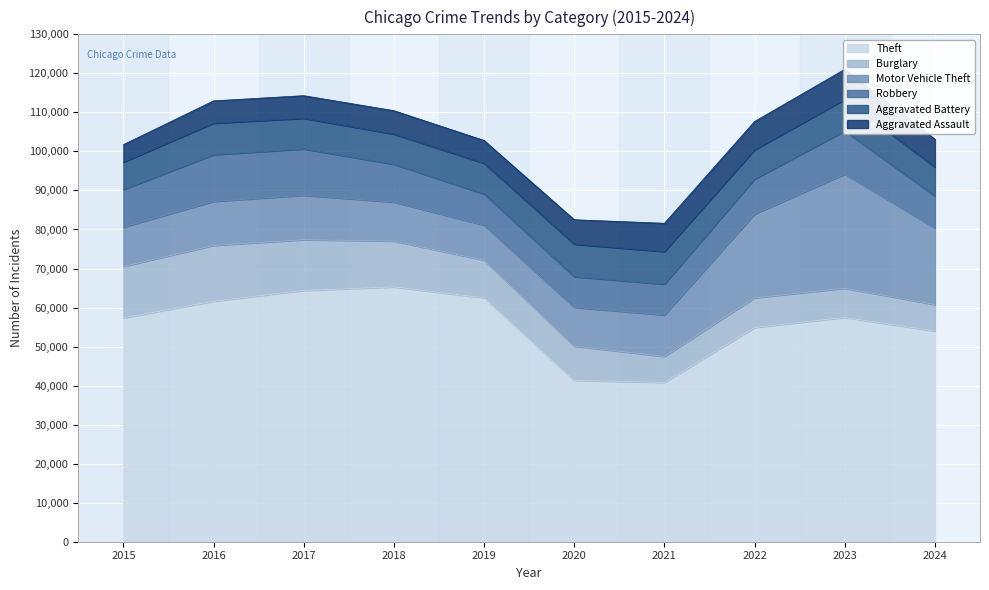

What is the value of the Aggravated Assault point at the 10th from the left?

7149